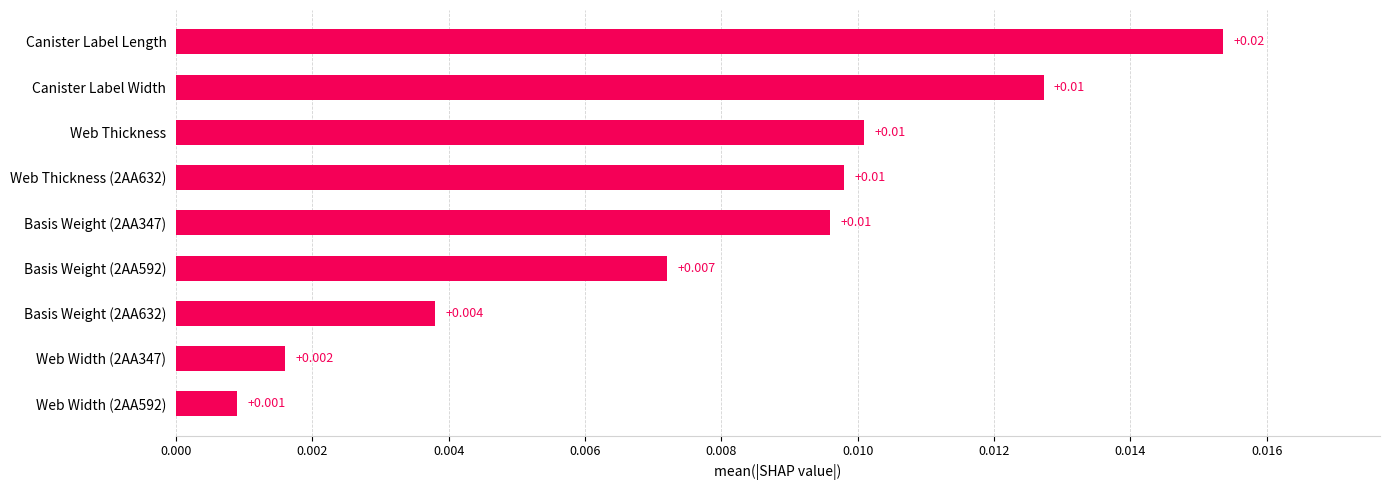

Which label corresponds to the largest value in the chart?

Canister Label Length